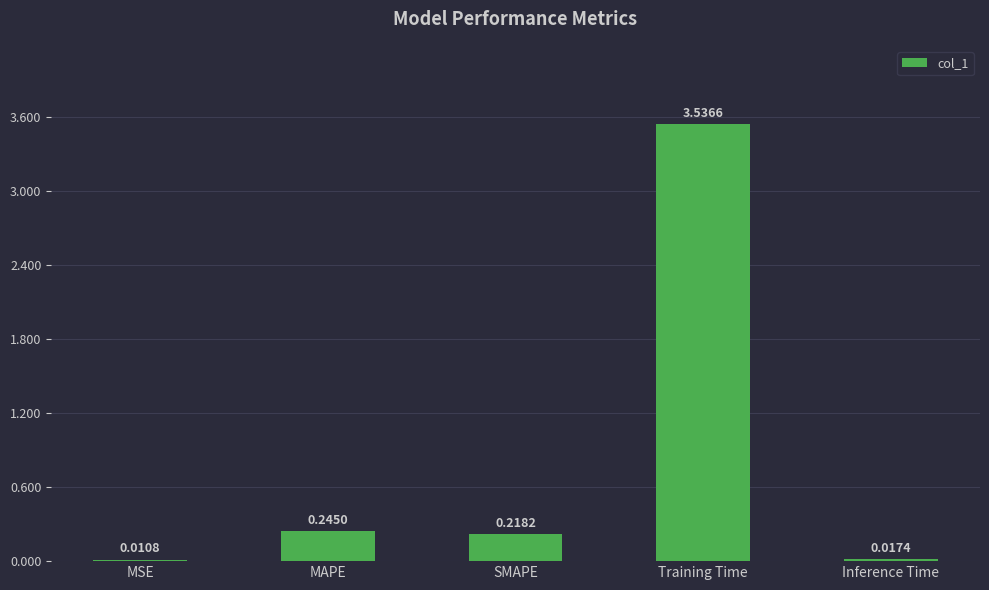

What is the sum of all values?

4.0